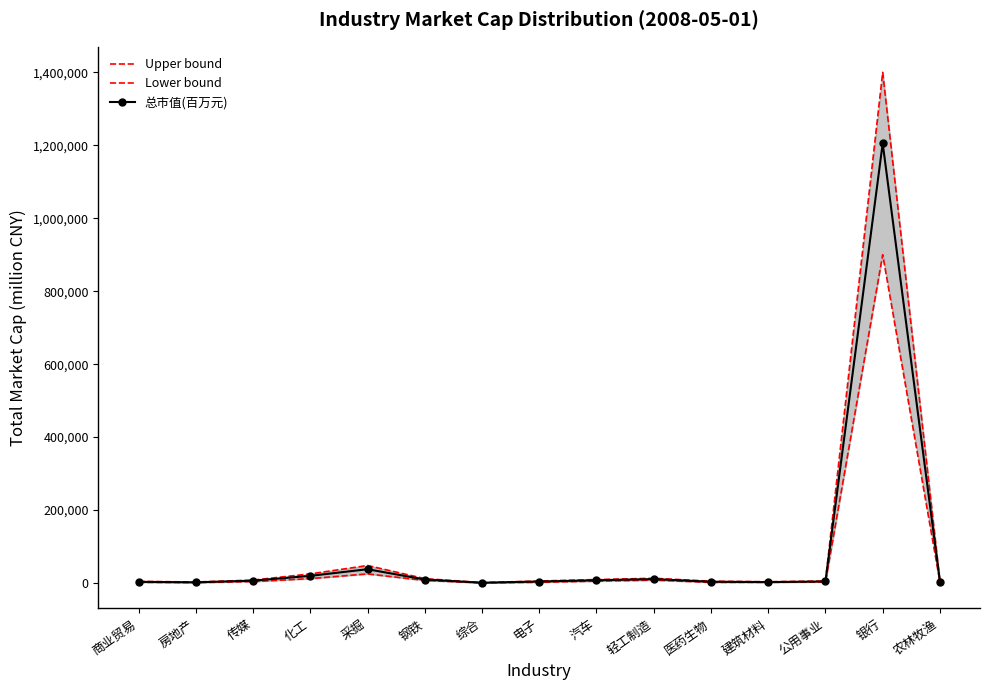

What is the sum of the Upper bound values at 采掘 and 综合?

49200.0